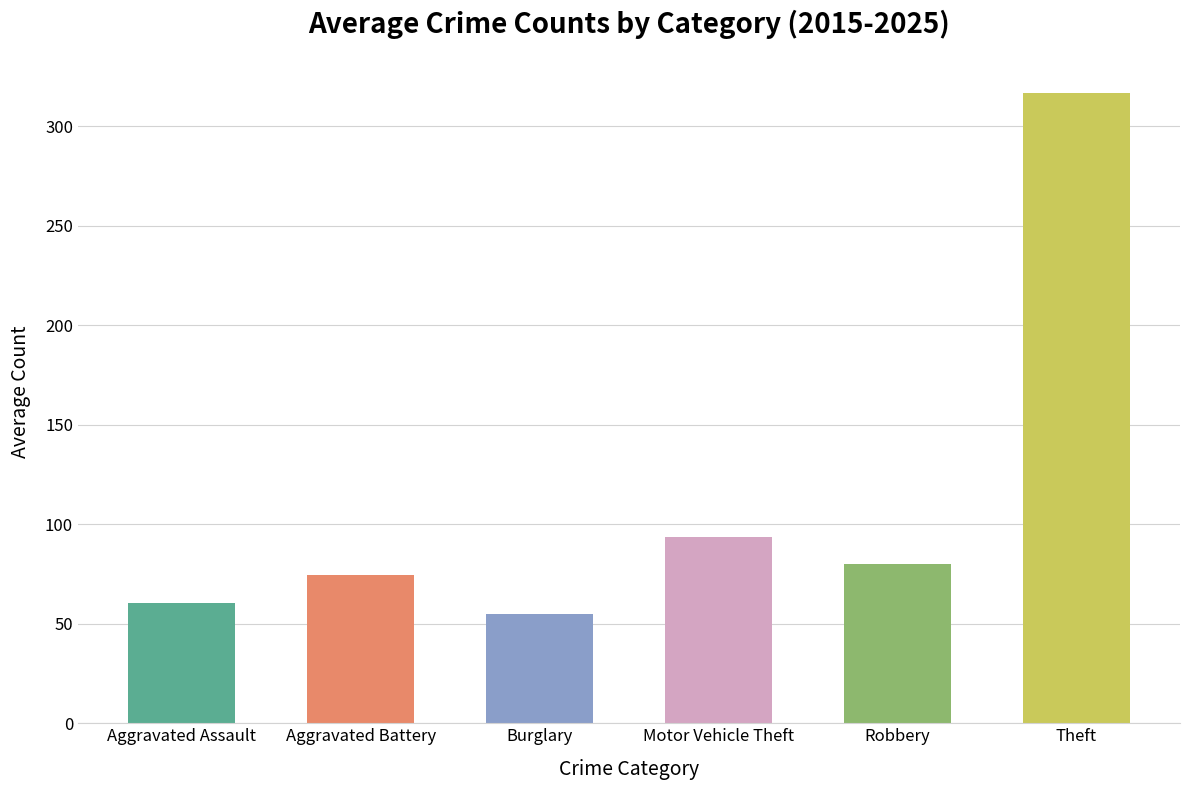

Reading left to right, extract all data points from this chart.

Aggravated Assault=60.3	Aggravated Battery=74.3	Burglary=55.1	Motor Vehicle Theft=93.8	Robbery=80.0	Theft=316.9